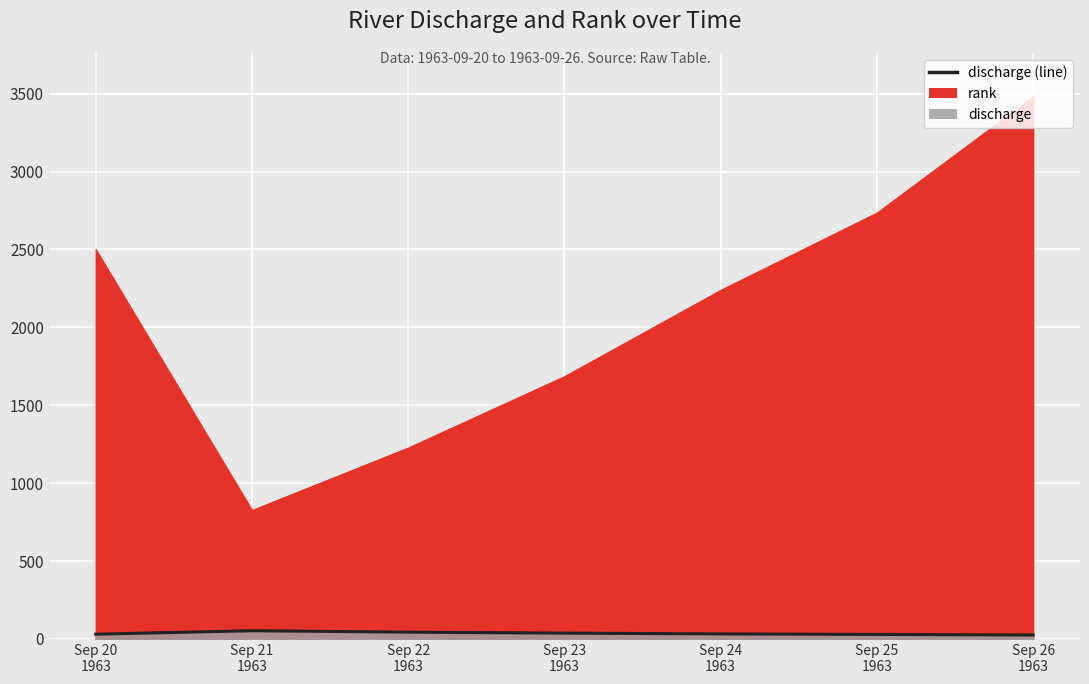

Rank the categories by value from highest to lowest.

Sep 21
1963, Sep 22
1963, Sep 23
1963, Sep 24
1963, Sep 20
1963, Sep 25
1963, Sep 26
1963